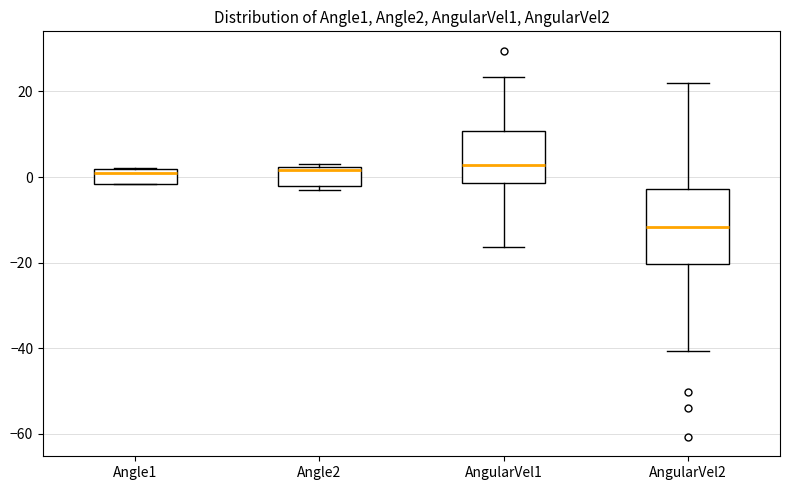

Where does the upper whisker of the box for AngularVel2 end on the y-axis? The values are not printed on the chart, so give them approximately, as read against the axis.

22